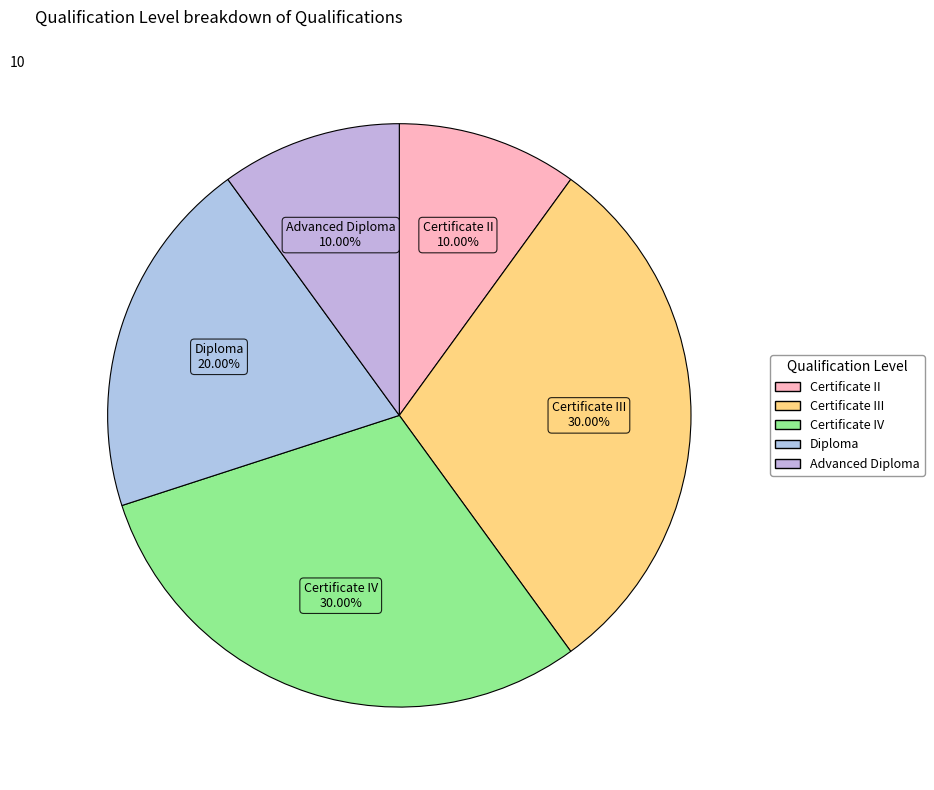

To the nearest percent, what is the average slice percentage?

20%